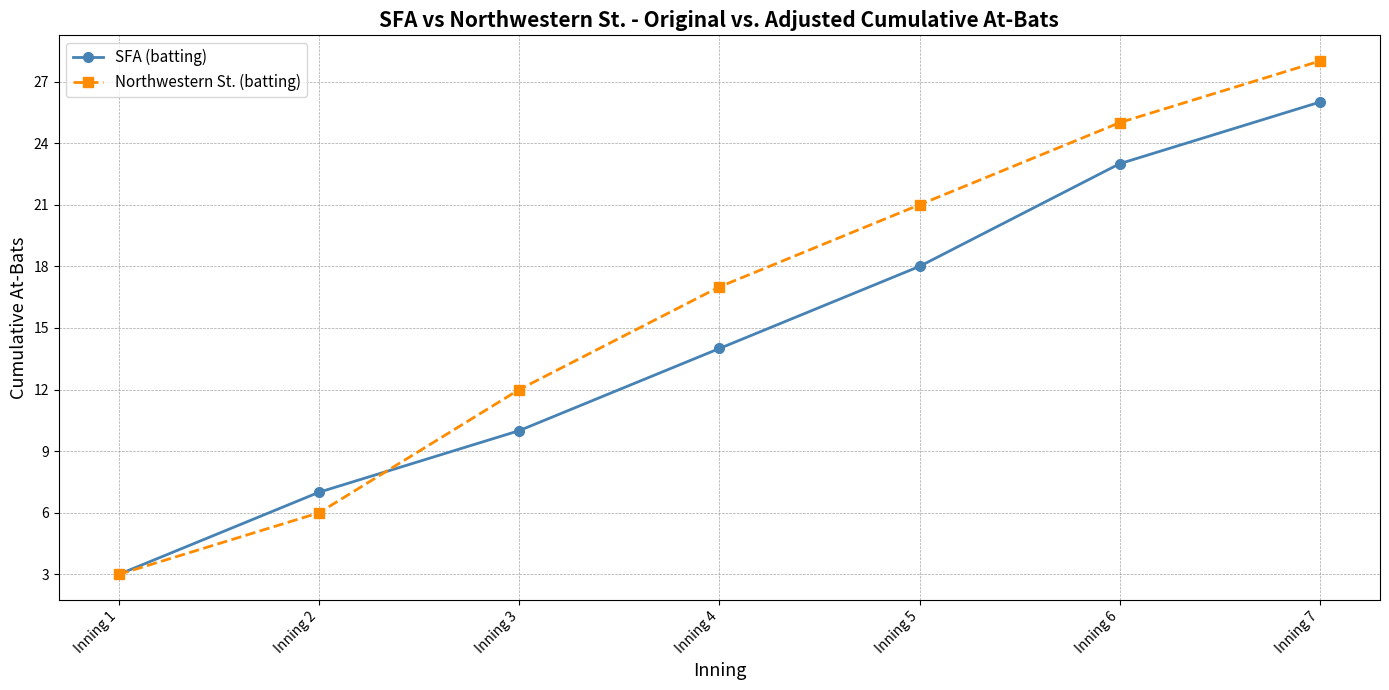

Reading left to right, transcribe all the data shown in this chart.

SFA (batting): 3	7	10	14	18	23	26
Northwestern St. (batting): 3	6	12	17	21	25	28